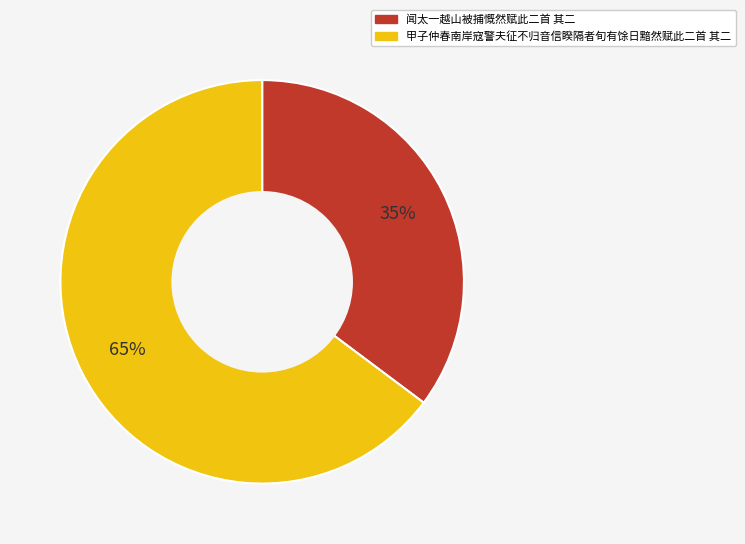

What is the smallest slice in the pie chart?

闻太一越山被捕慨然赋此二首 其二